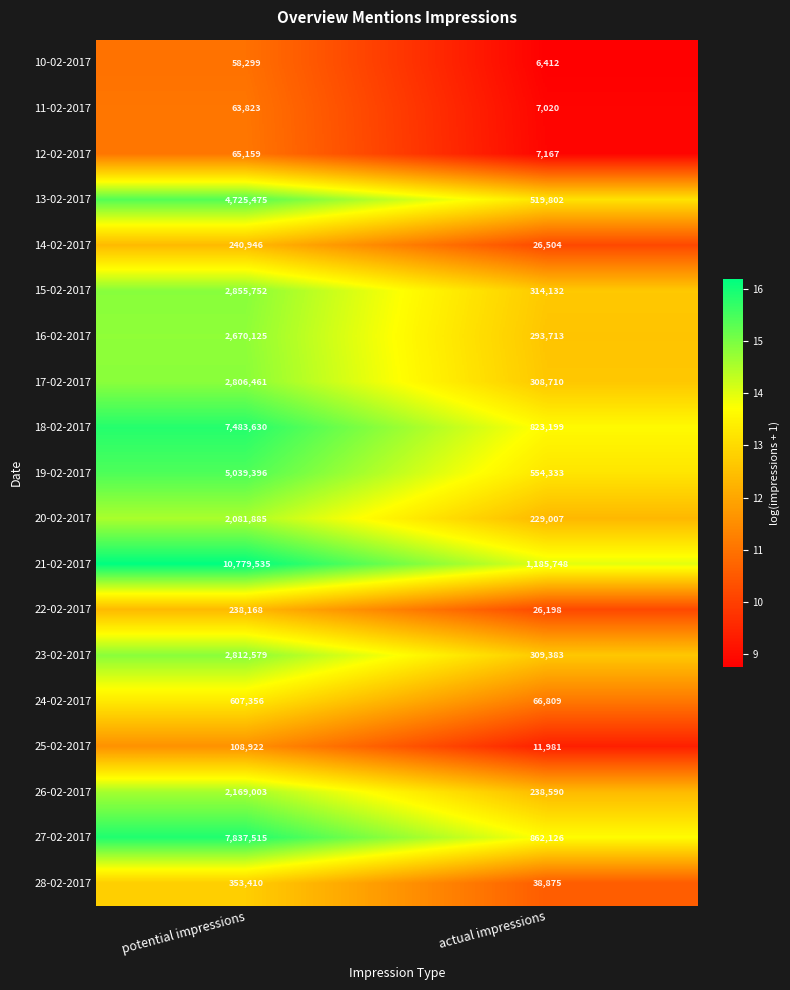

True or false: 14-02-2017 has a value of 240946 at potential impressions.

True